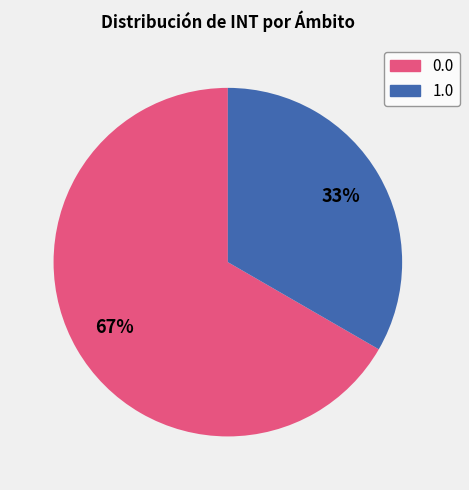

Do 1.0 and 0.0 together represent more than half of the pie?

Yes